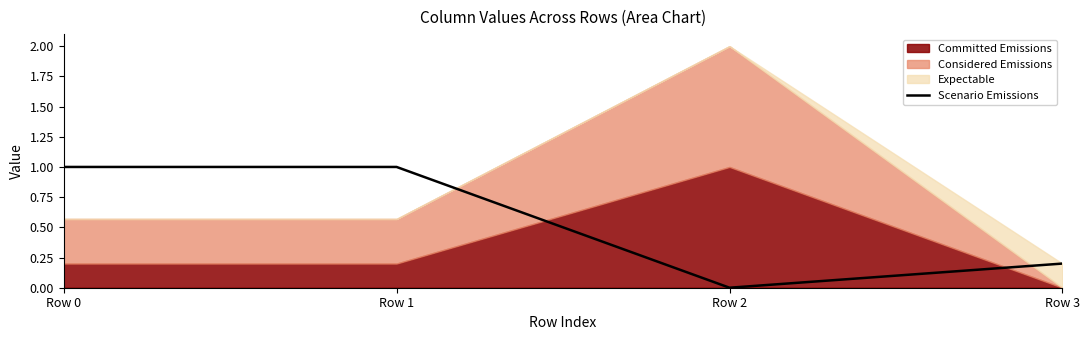

List the labels in order of value, smallest first.

Row 2, Row 3, Row 0, Row 1